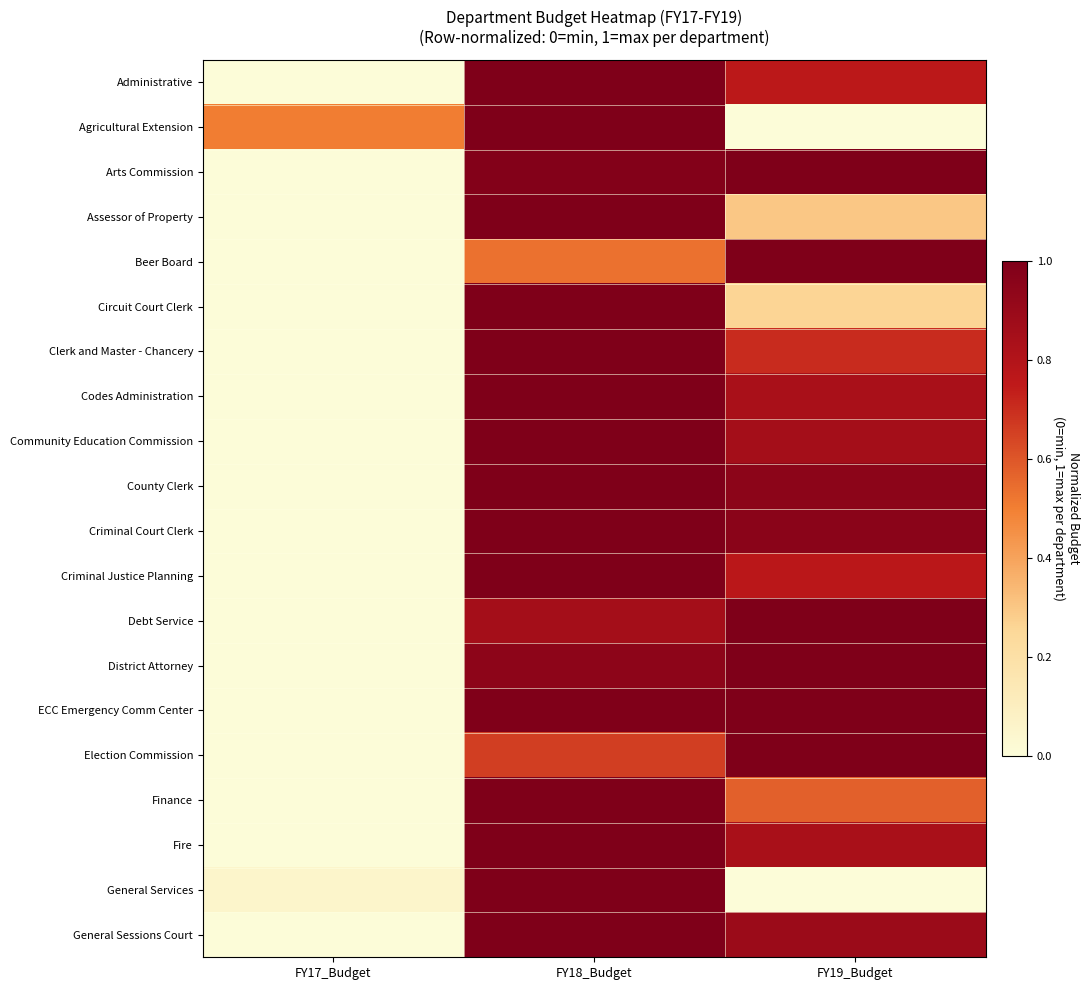

At how many categories does at least one series exceed 0?

3